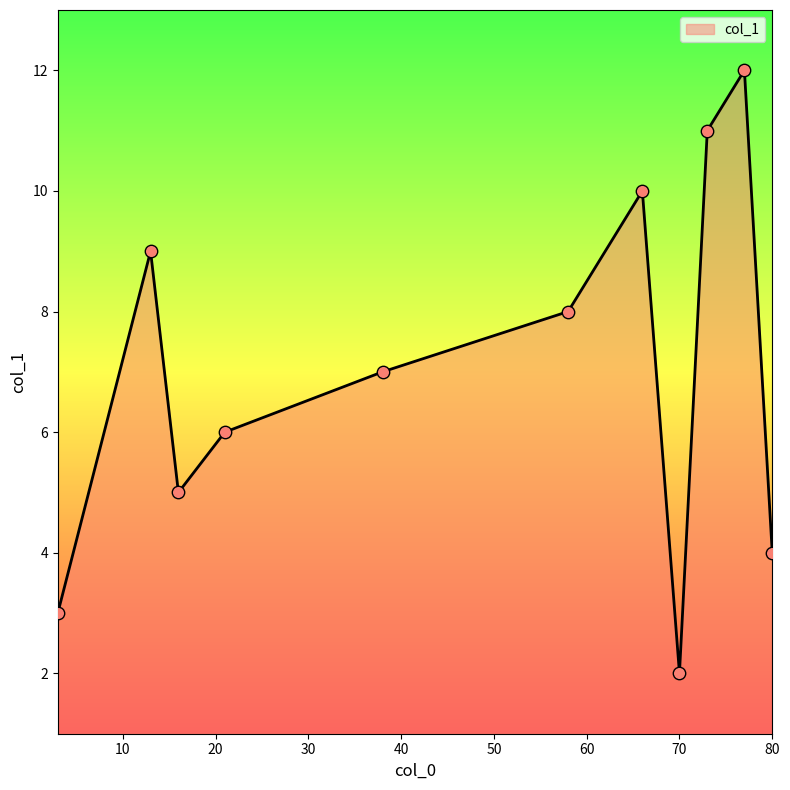

What is the maximum value shown in the chart?

12.0